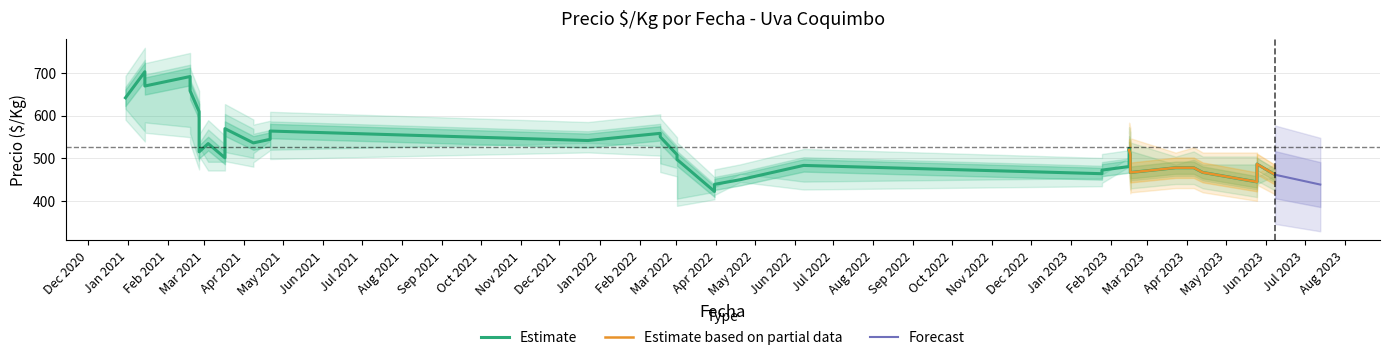

What is the highest value of the Forecast series?

461.4